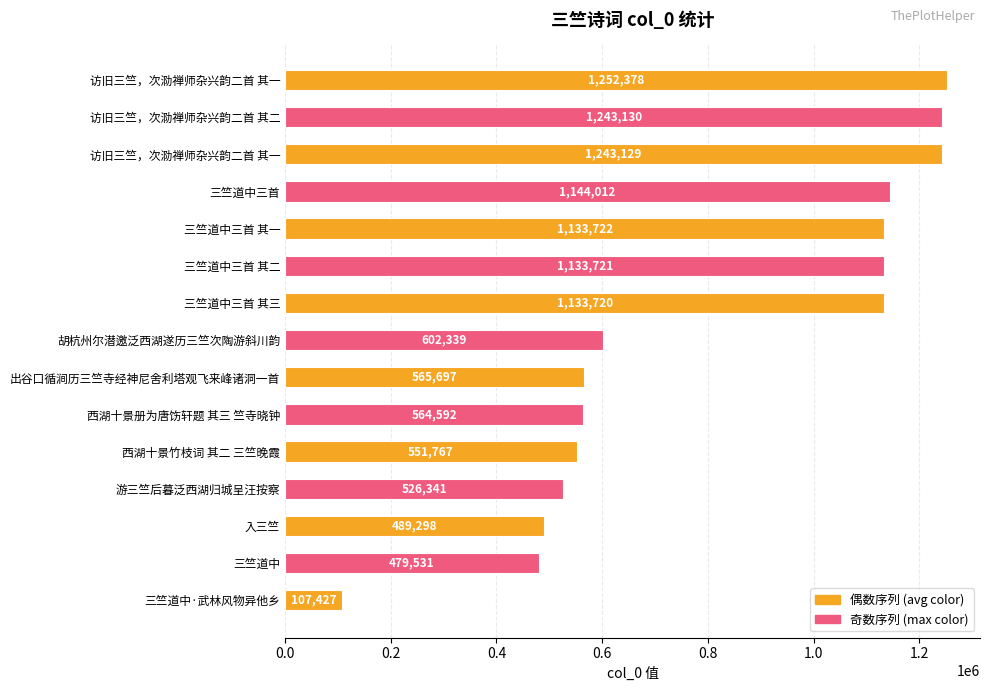

Count the number of categories in the chart.

15